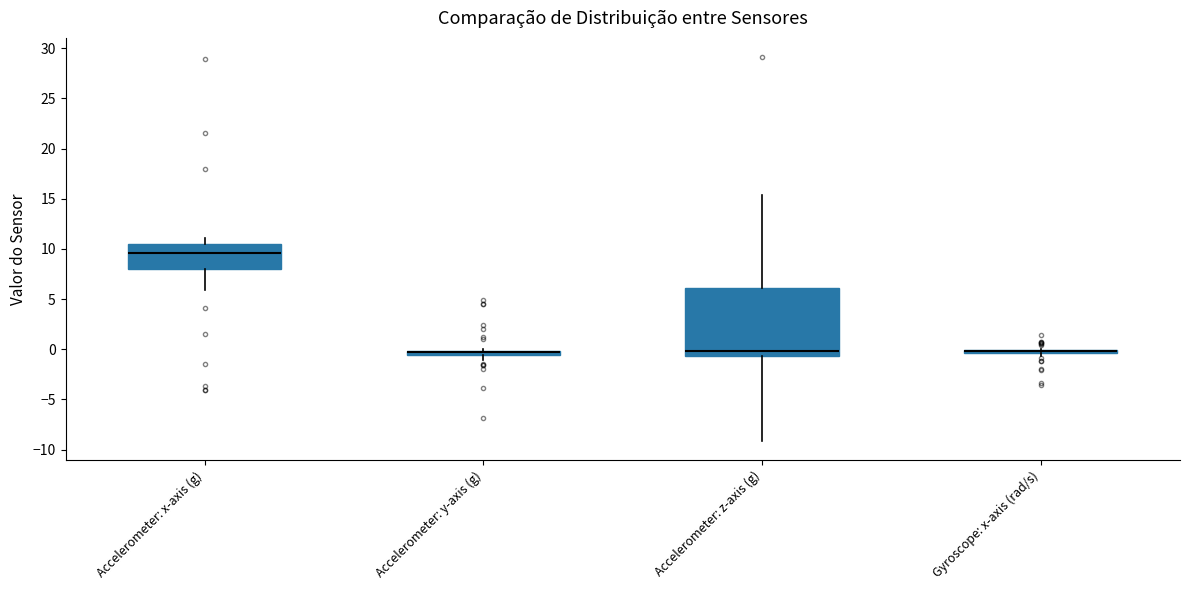

Which box is the tallest, from its lower edge to its upper edge?

Accelerometer: z-axis (g)